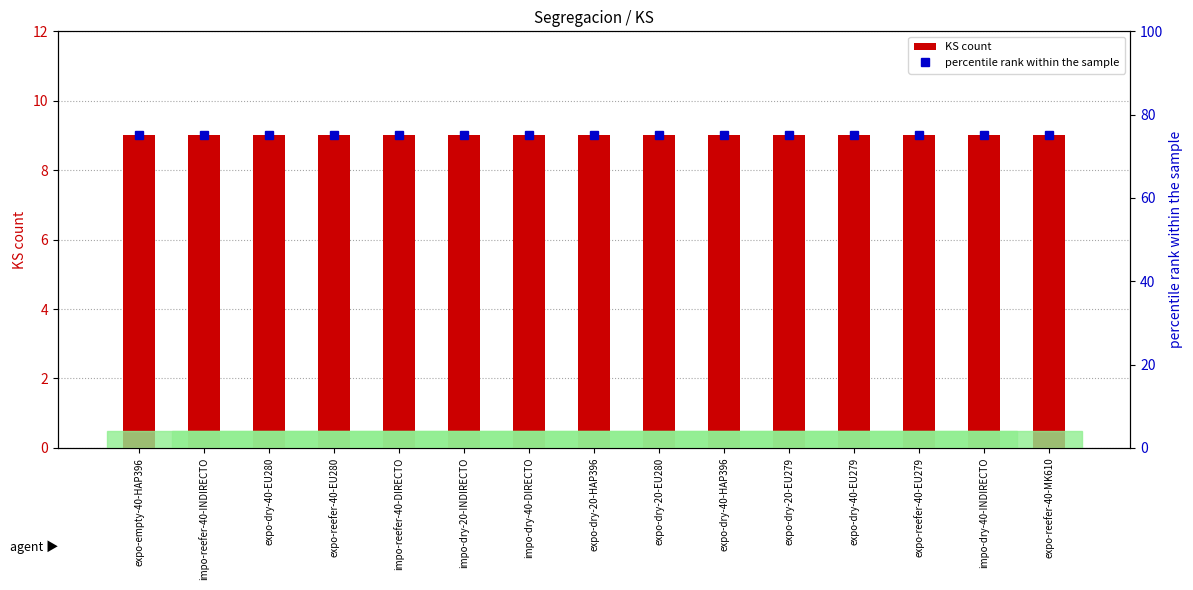

Is the value of KS count at expo-reefer-40-MK610 greater than the value of percentile rank within the sample at expo-reefer-40-EU280?

No